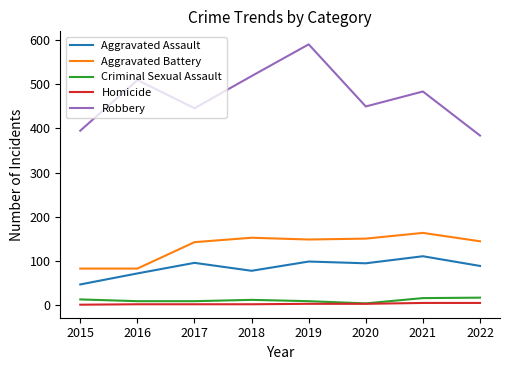

Which series has the largest range (max minus min)?

Robbery